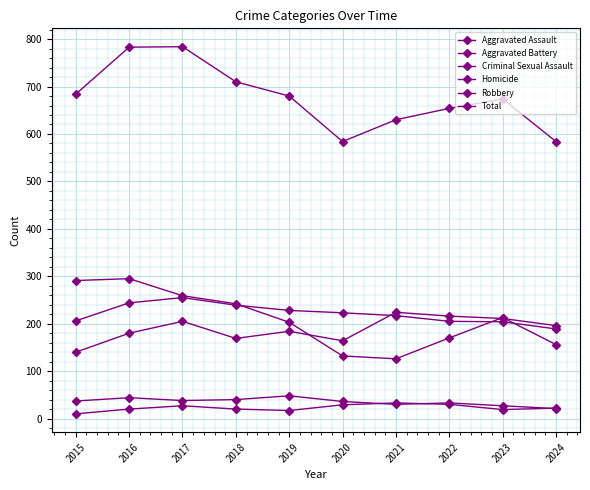

How many interior local valleys does the Aggravated Assault series have?

2